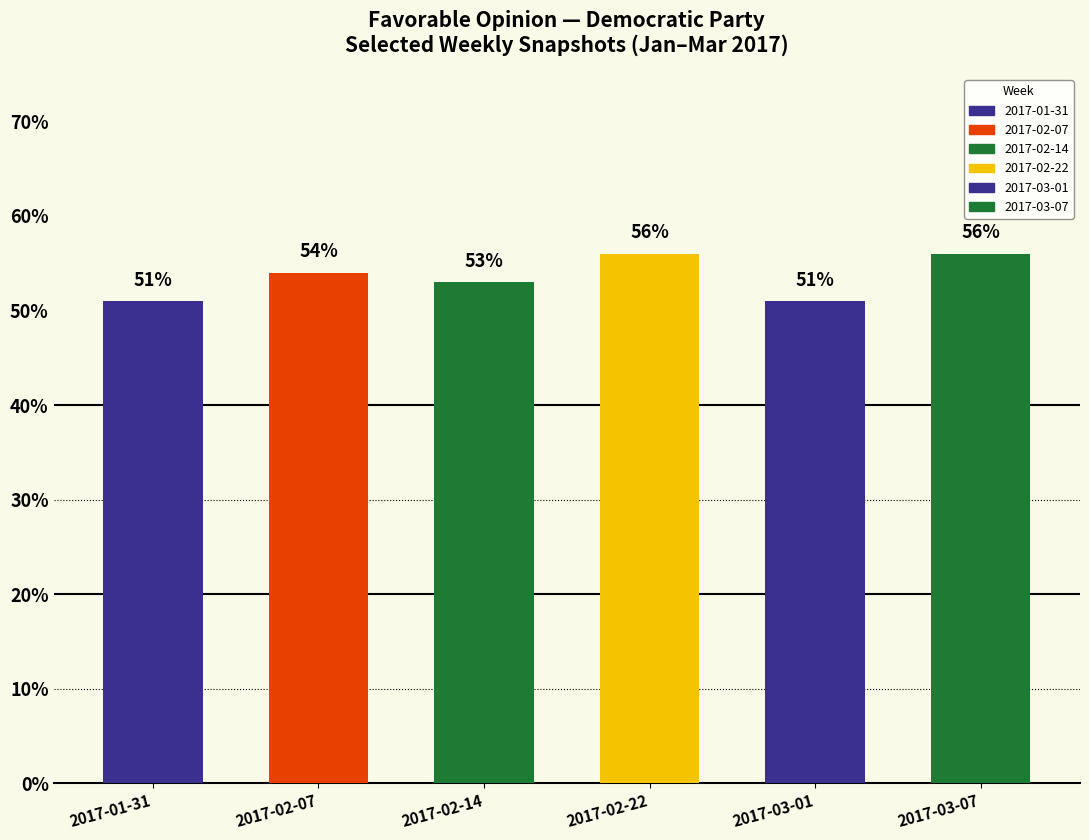

What is the label of the 3rd bar from the right?

2017-02-22